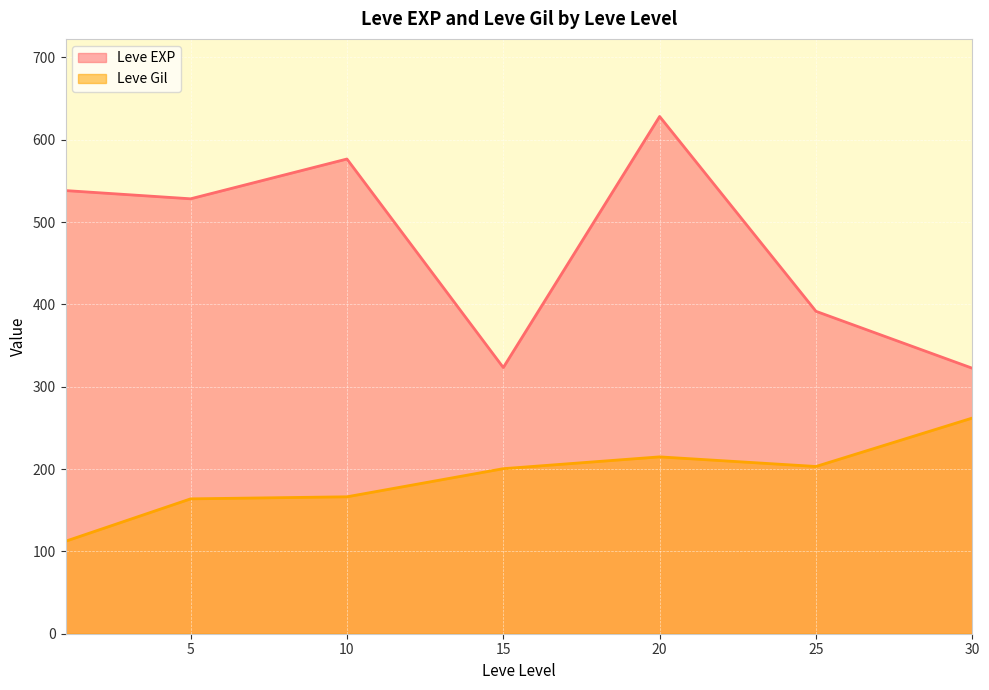

What is the difference between the second highest and second lowest values in the Leve EXP series?

253.3